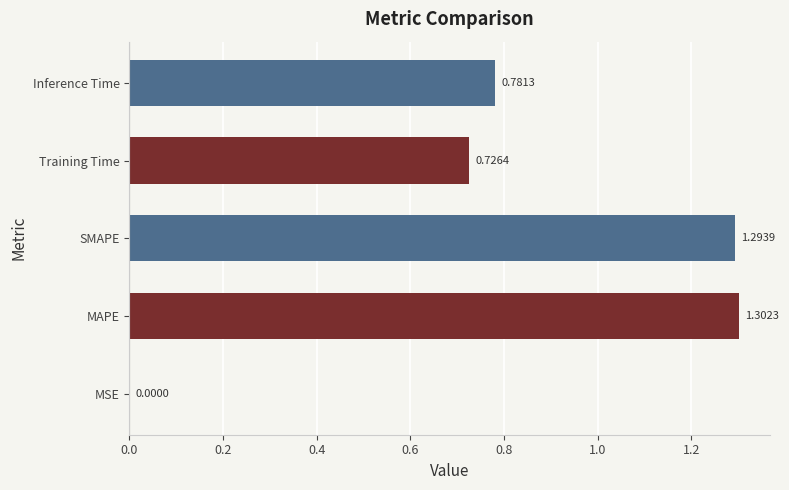

What is the change in value from MAPE to Inference Time?

-0.5